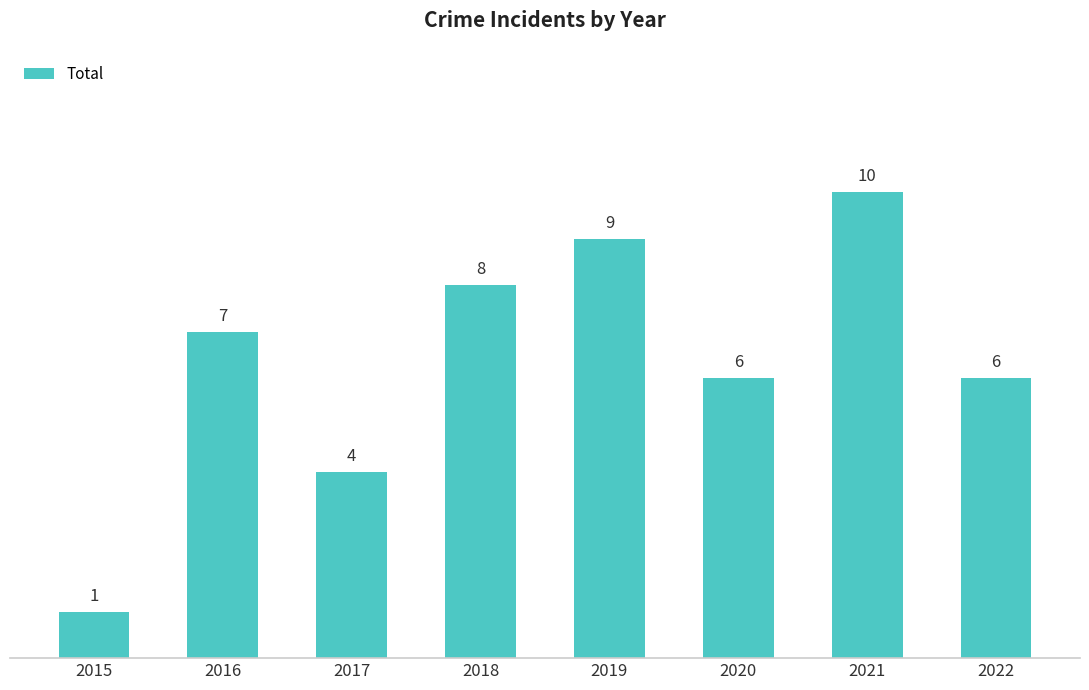

What is the difference between the maximum and minimum values?

9